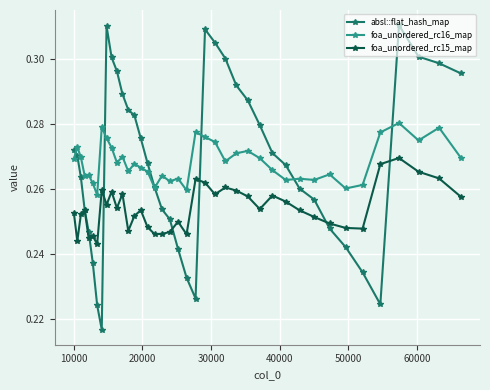

Rank the series by their maximum value, from highest to lowest.

absl::flat_hash_map, foa_unordered_rc16_map, foa_unordered_rc15_map